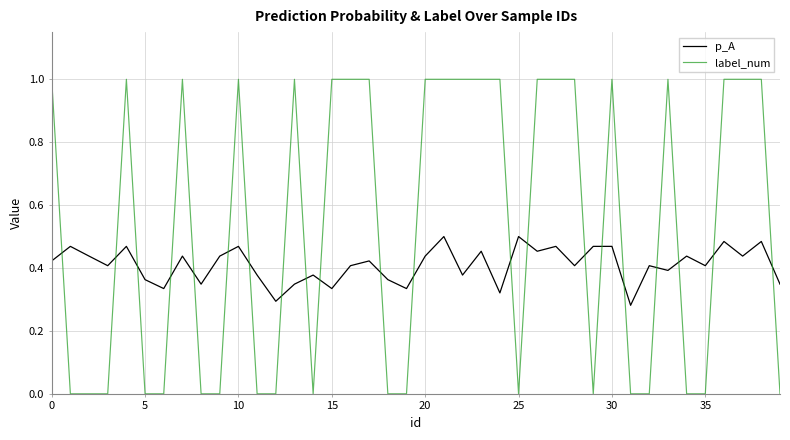

List the series in order of their peak value, highest first.

label_num, p_A